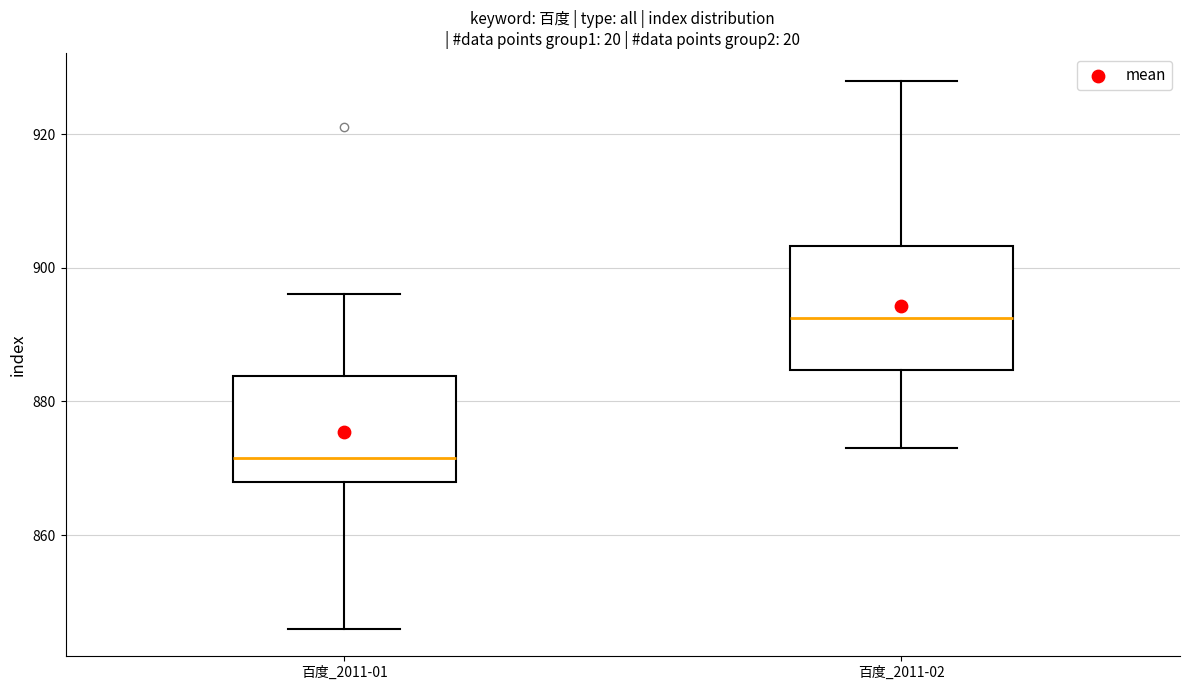

Reading left to right, read every box against the y-axis: the position of its median line, the range the box covers, and the ends of its whiskers. The values are not printed on the chart, so give them approximately, as read against the axis.

百度_2011-01: median 872, box 868 to 884, whiskers 846 to 896
百度_2011-02: median 892, box 884 to 904, whiskers 874 to 928